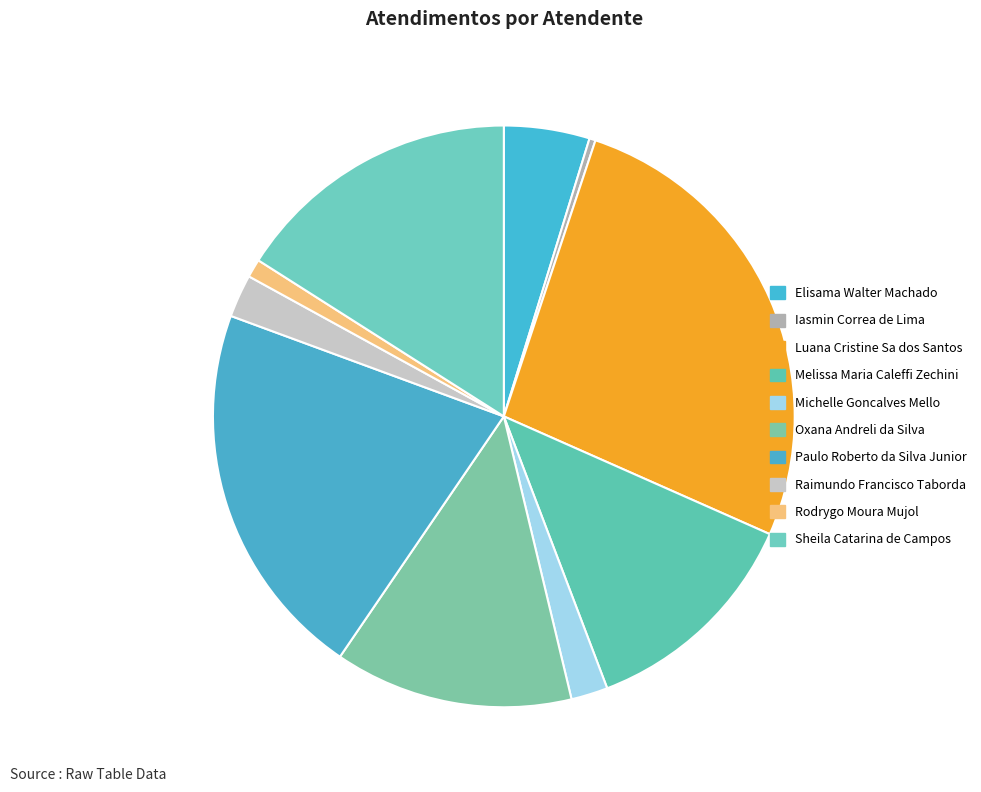

Which category has the biggest portion of the pie?

Luana Cristine Sa dos Santos